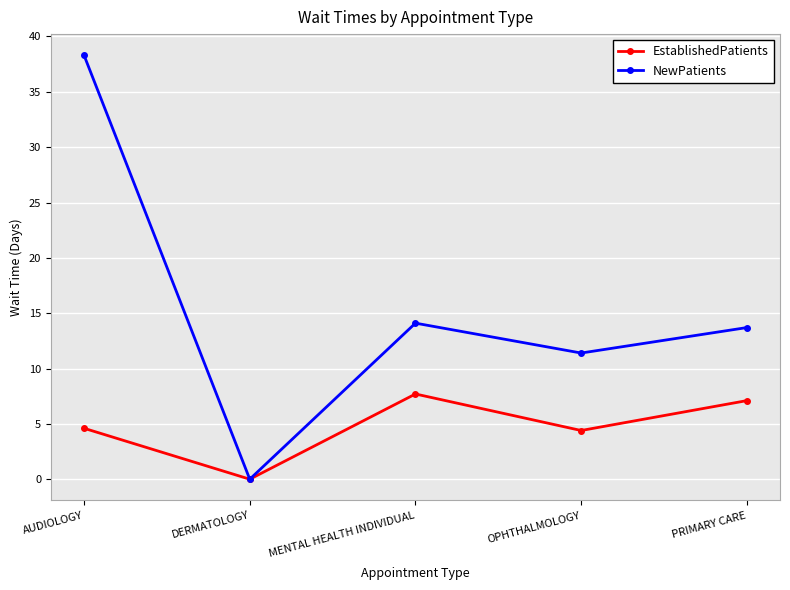

Reading left to right, what are all the values shown in this chart?

EstablishedPatients: AUDIOLOGY=4.6	DERMATOLOGY=0.0	MENTAL HEALTH INDIVIDUAL=7.7	OPHTHALMOLOGY=4.4	PRIMARY CARE=7.1
NewPatients: AUDIOLOGY=38.3	DERMATOLOGY=0.0	MENTAL HEALTH INDIVIDUAL=14.1	OPHTHALMOLOGY=11.4	PRIMARY CARE=13.7